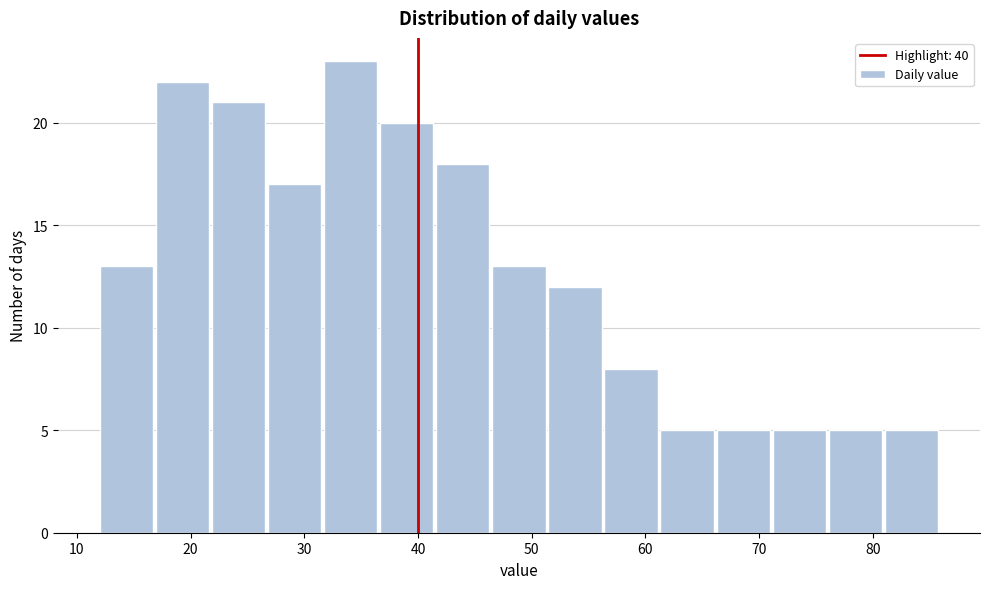

Reading left to right, transcribe this chart: for each bar, give the range it covers on the x-axis and its height. Neither the bar edges nor the heights are printed on the chart, so give them approximately, as read against the axes.

12 to 17: 13
17 to 22: 22
22 to 27: 21
27 to 32: 17
32 to 37: 23
37 to 42: 20
42 to 47: 18
47 to 51: 13
51 to 56: 12
56 to 61: 8
61 to 66: 5
66 to 71: 5
71 to 76: 5
76 to 81: 5
81 to 86: 5